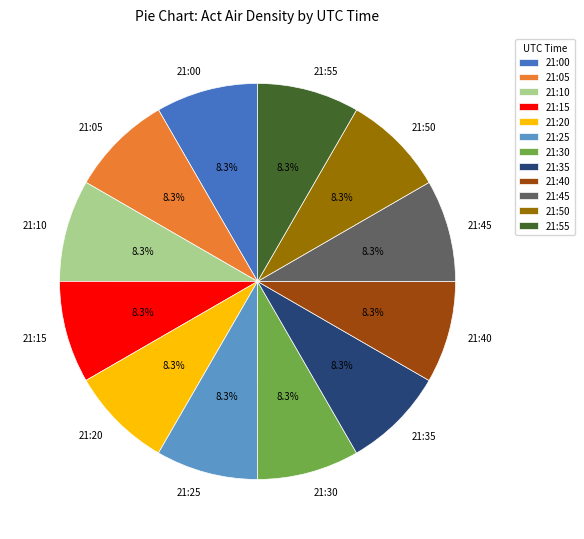

How much of the chart is everything except 21:40?

91.7%